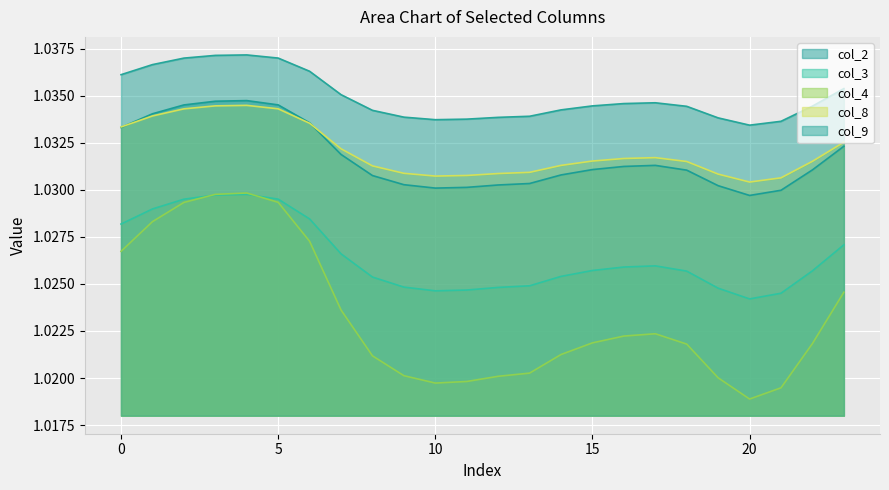

What is the value of the col_4 point at the 1st from the left?

1.0